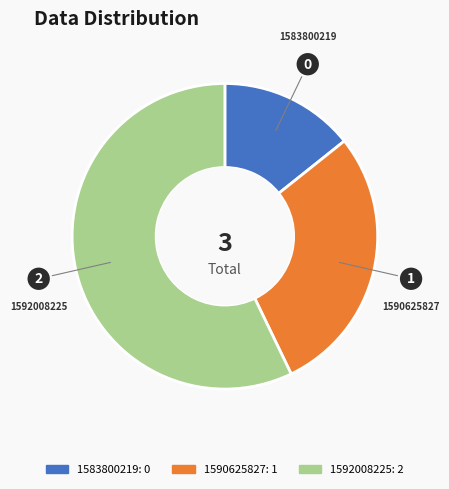

How many segments does this pie chart have?

3